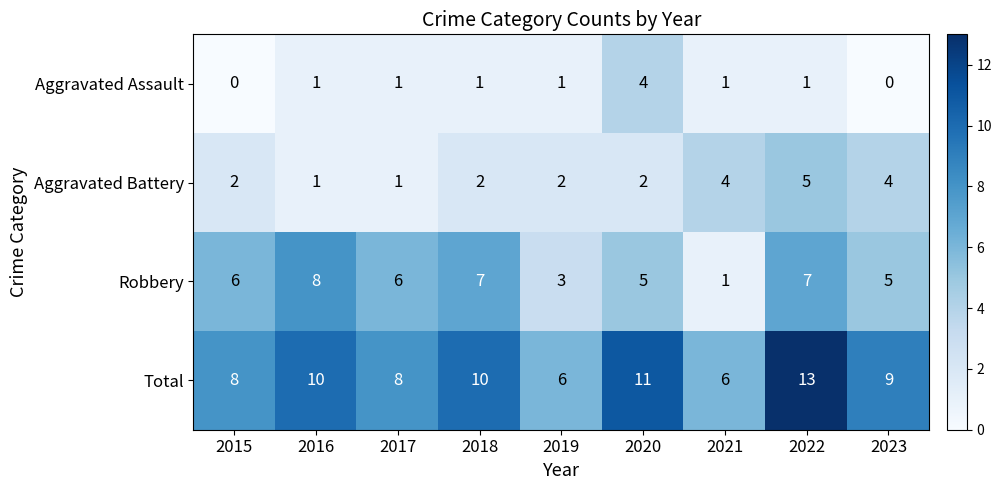

Where is Robbery nearest to the value 4?

2019